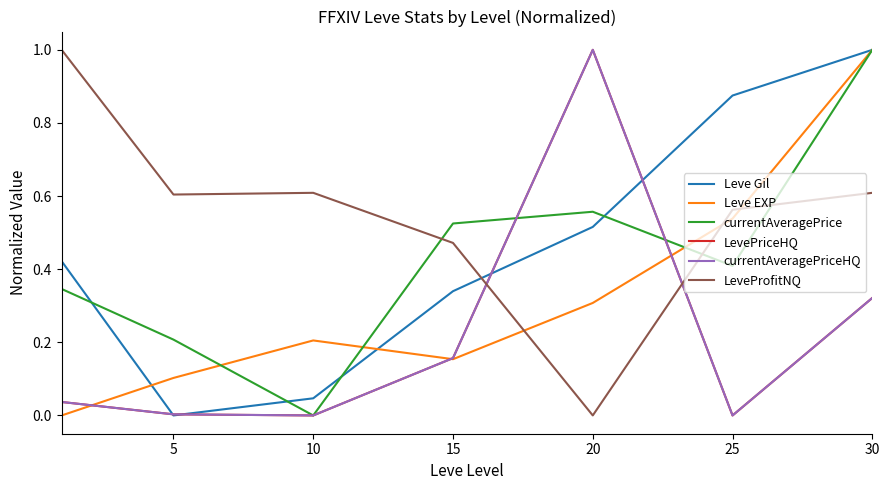

True or false: currentAveragePrice has more than 1 points higher than both neighbors.

False